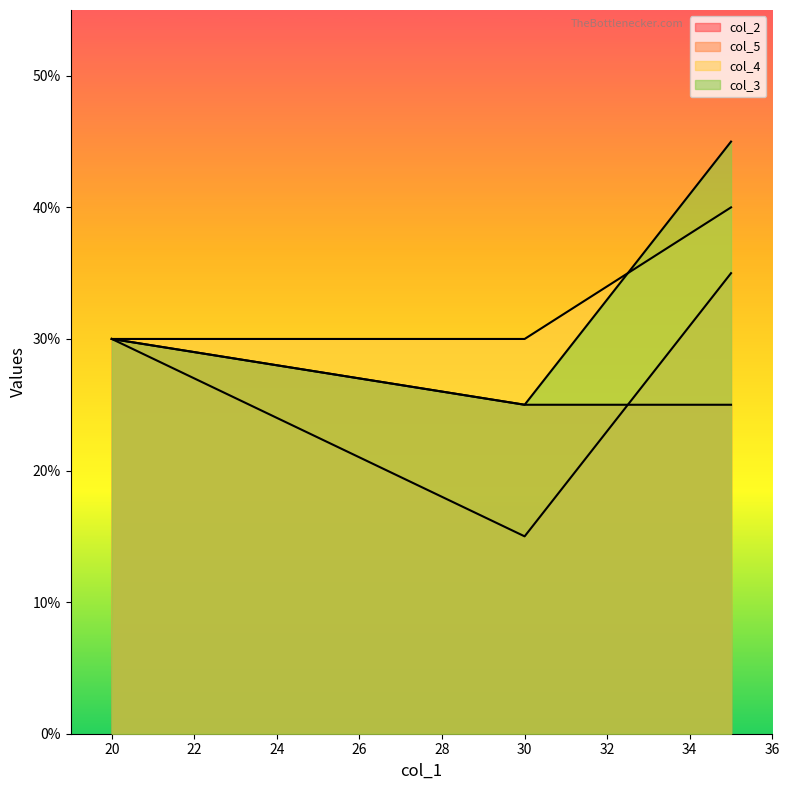

What are all the series names shown in the legend?

col_2, col_5, col_4, col_3